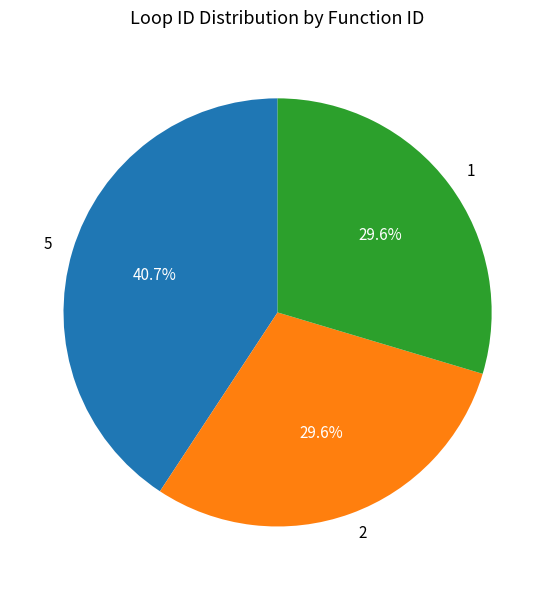

Count the number of slices in the pie.

3